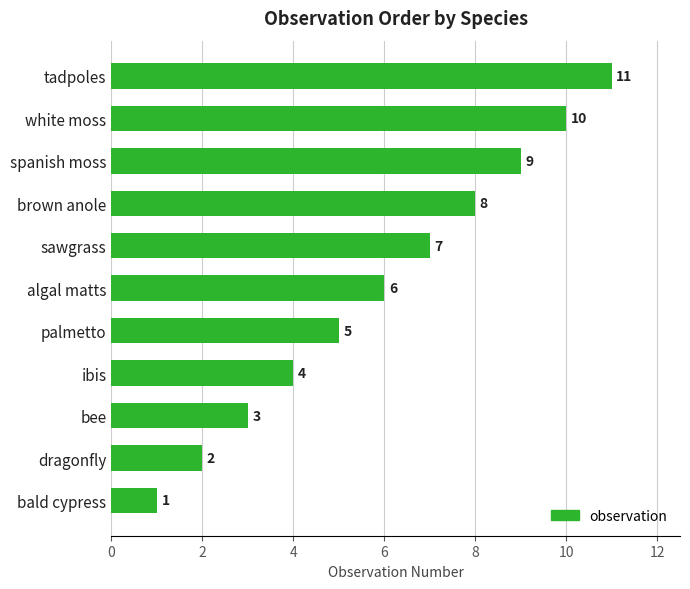

Does the chart contain any negative values?

No